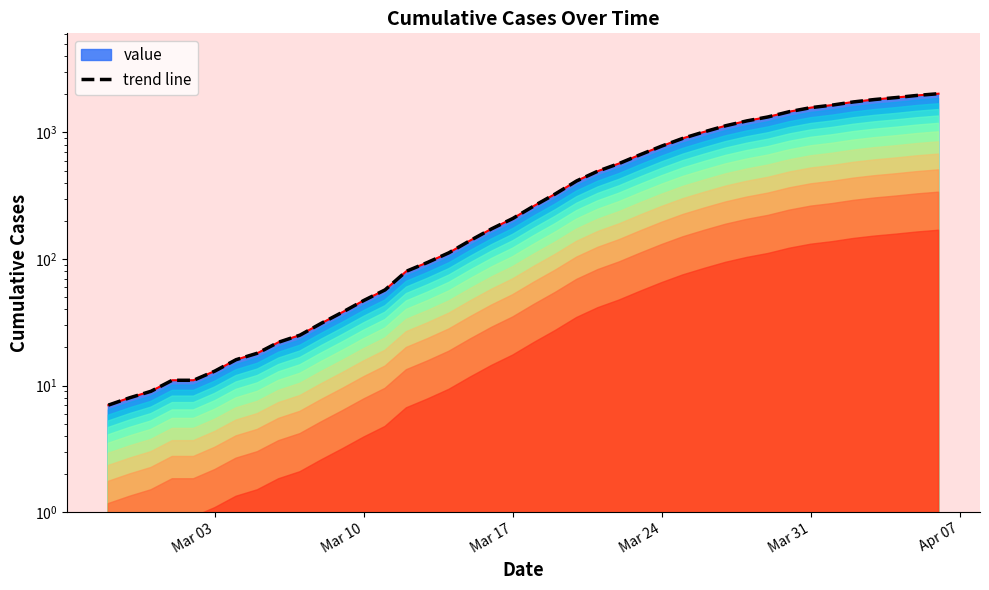

How many data points does each series have?

40